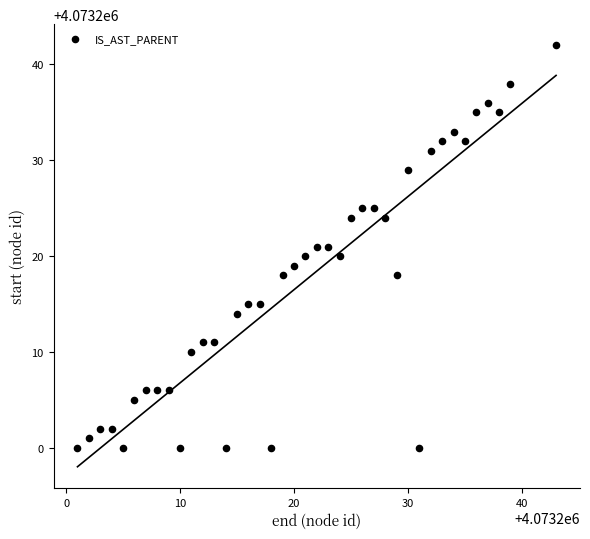

What is the range of Y values (max minus min)?

42